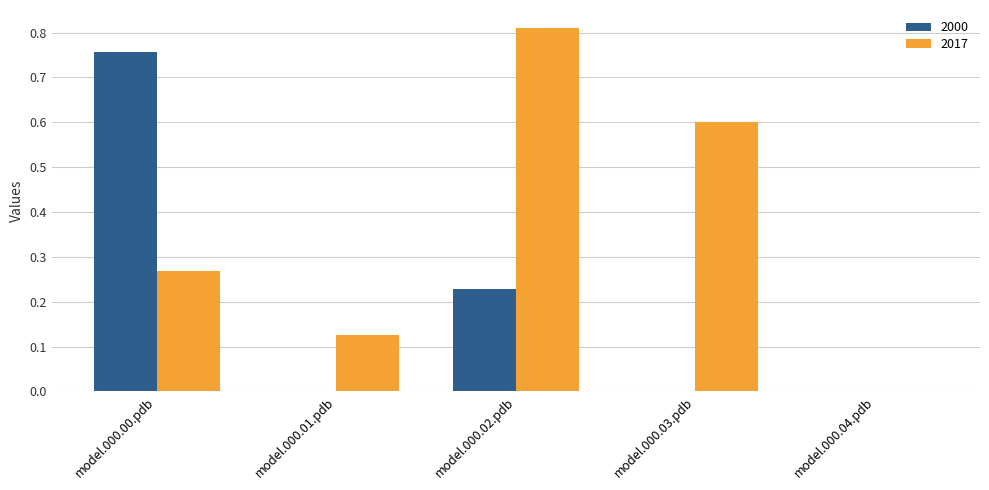

What is the sum of the 2017 values at model.000.01.pdb and model.000.03.pdb?

0.7